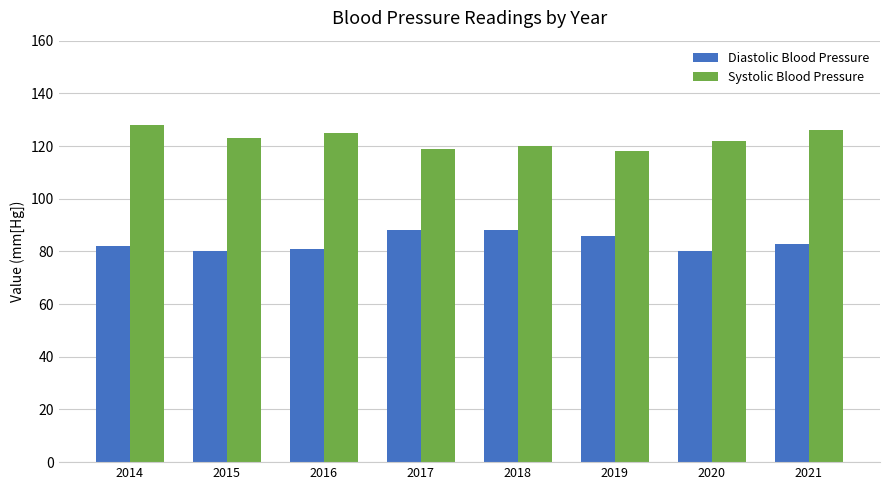

What is the spread (max minus min) of values at 2015?

43